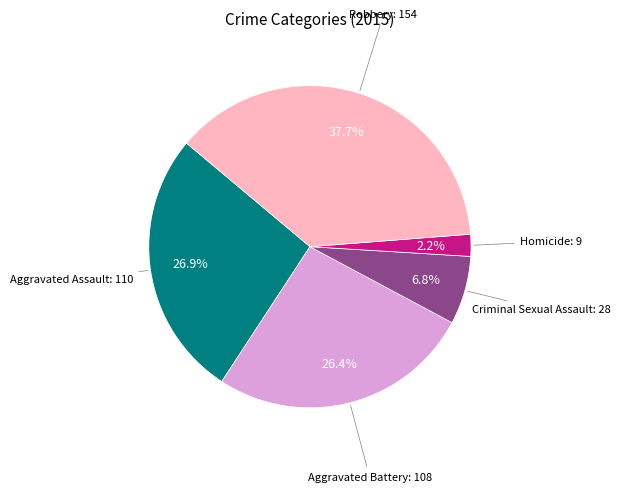

Does any single category account for the majority?

No